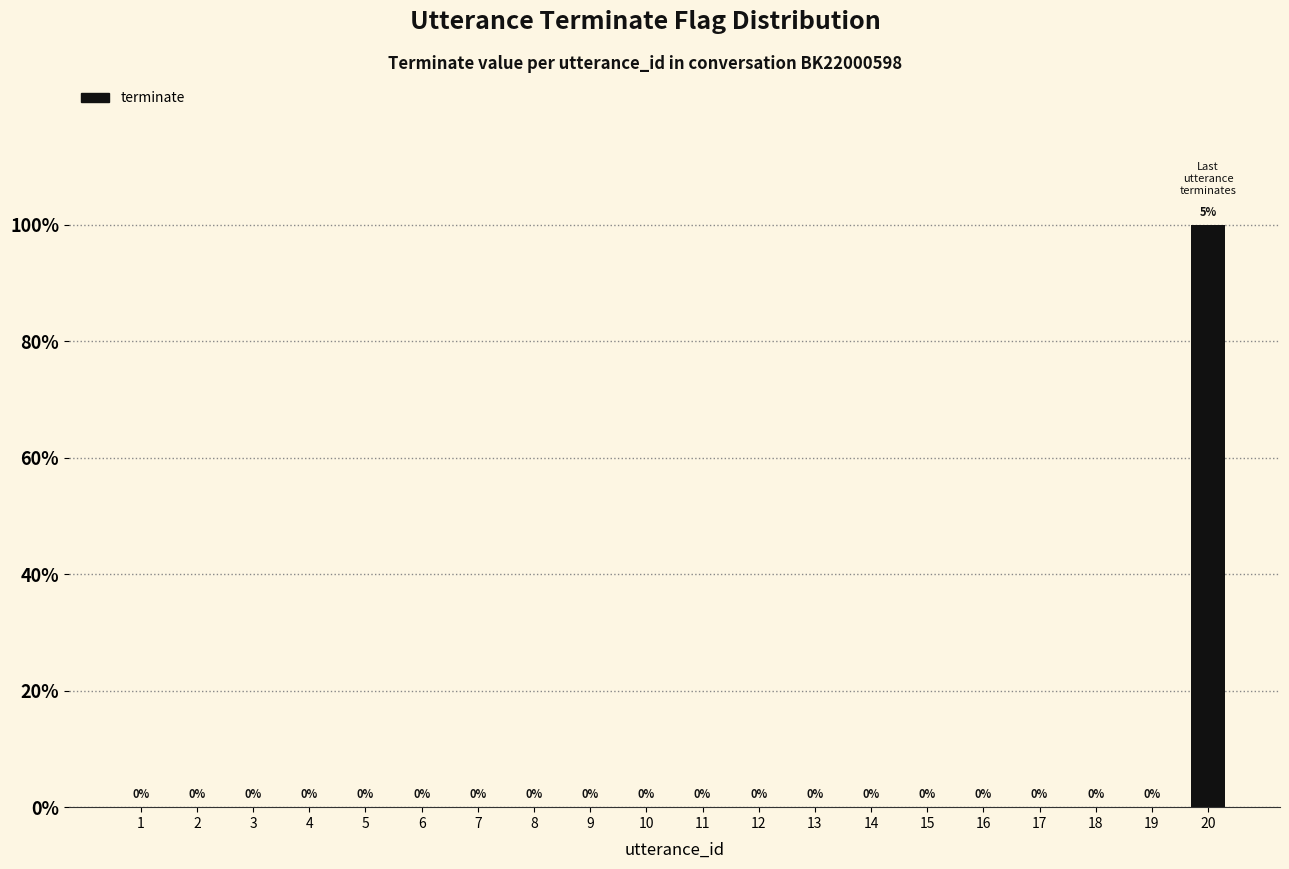

Reading left to right, extract all data points from this chart.

1=0	2=0	3=0	4=0	5=0	6=0	7=0	8=0	9=0	10=0	11=0	12=0	13=0	14=0	15=0	16=0	17=0	18=0	19=0	20=1